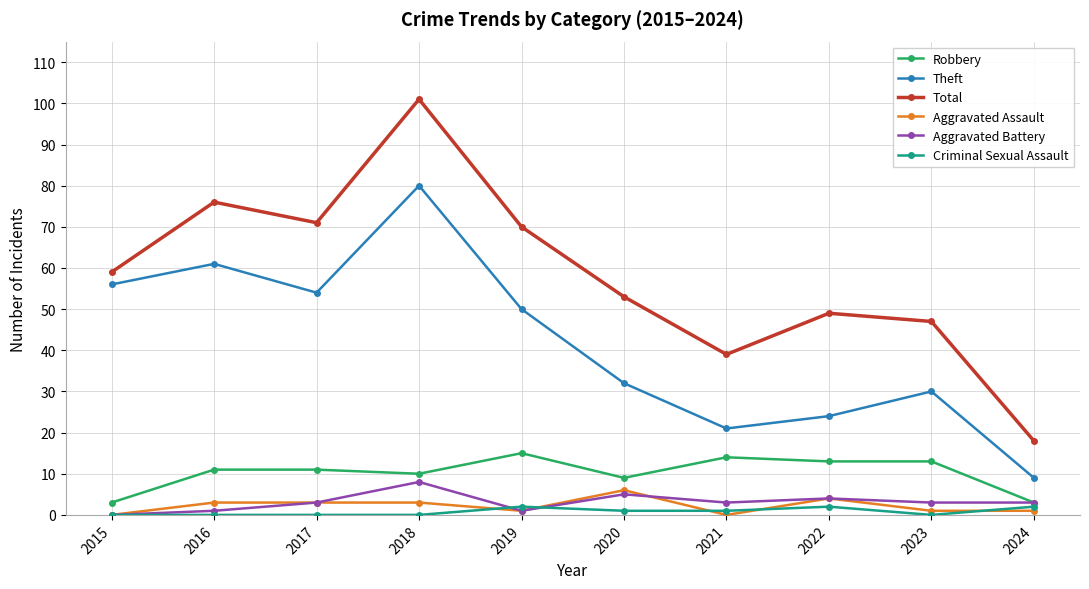

What is the total value across all series at 2024?

36